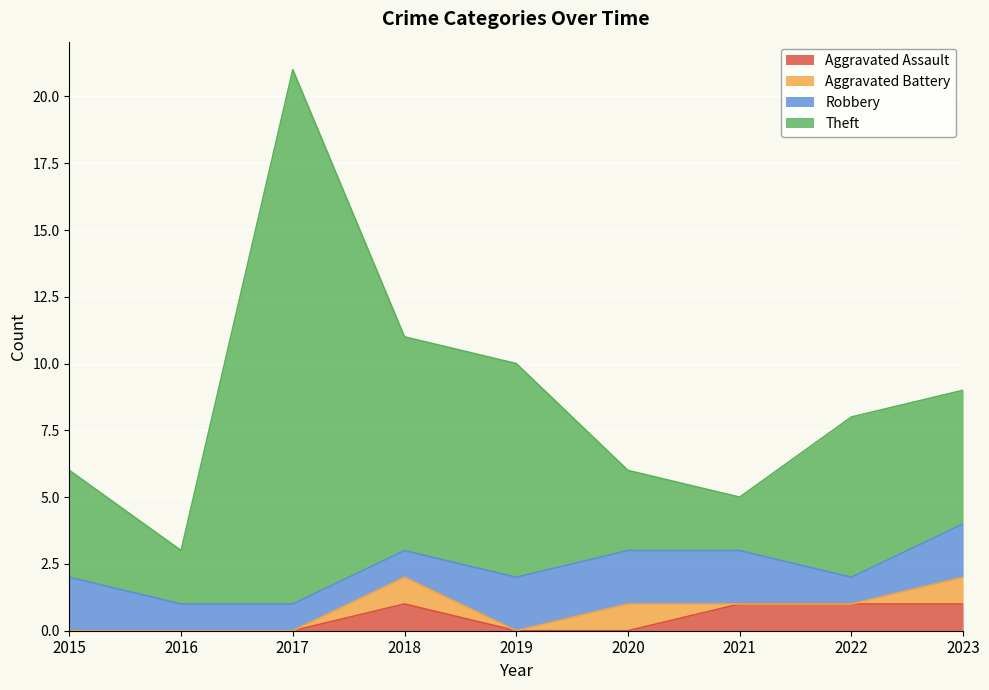

How many Aggravated Assault values are between 0 and 1?

9